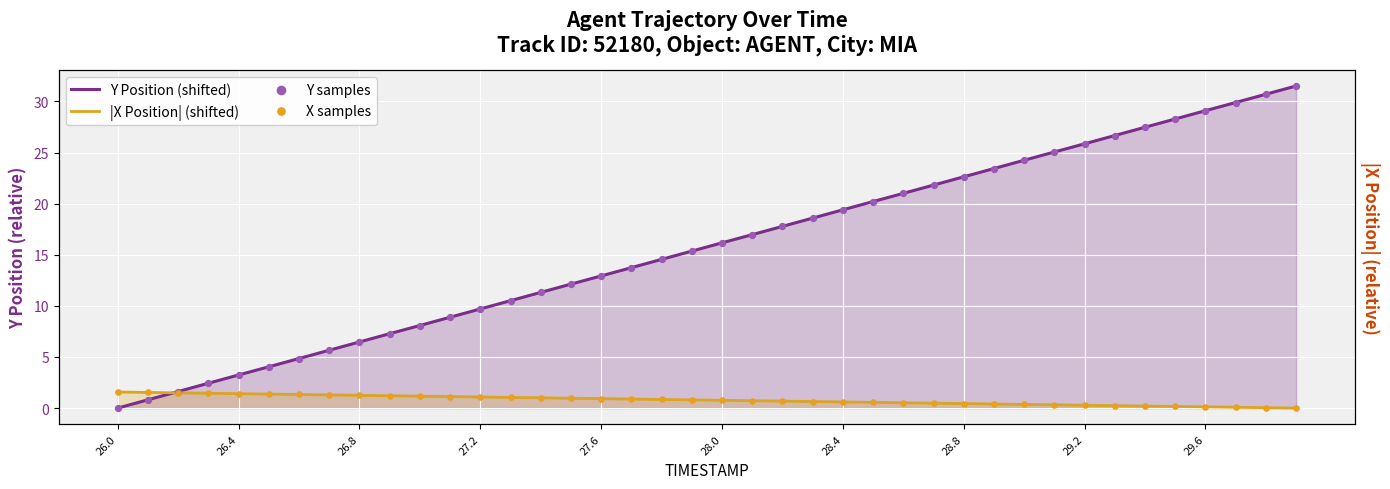

Which series has the largest total across all categories?

Y Position (shifted)